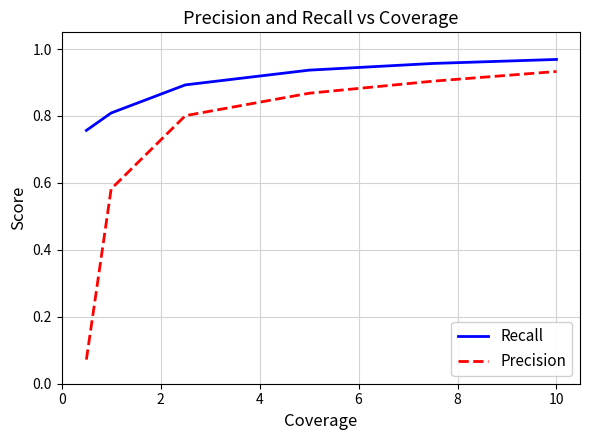

What is the difference between the second highest and second lowest values in the Precision series?

0.3